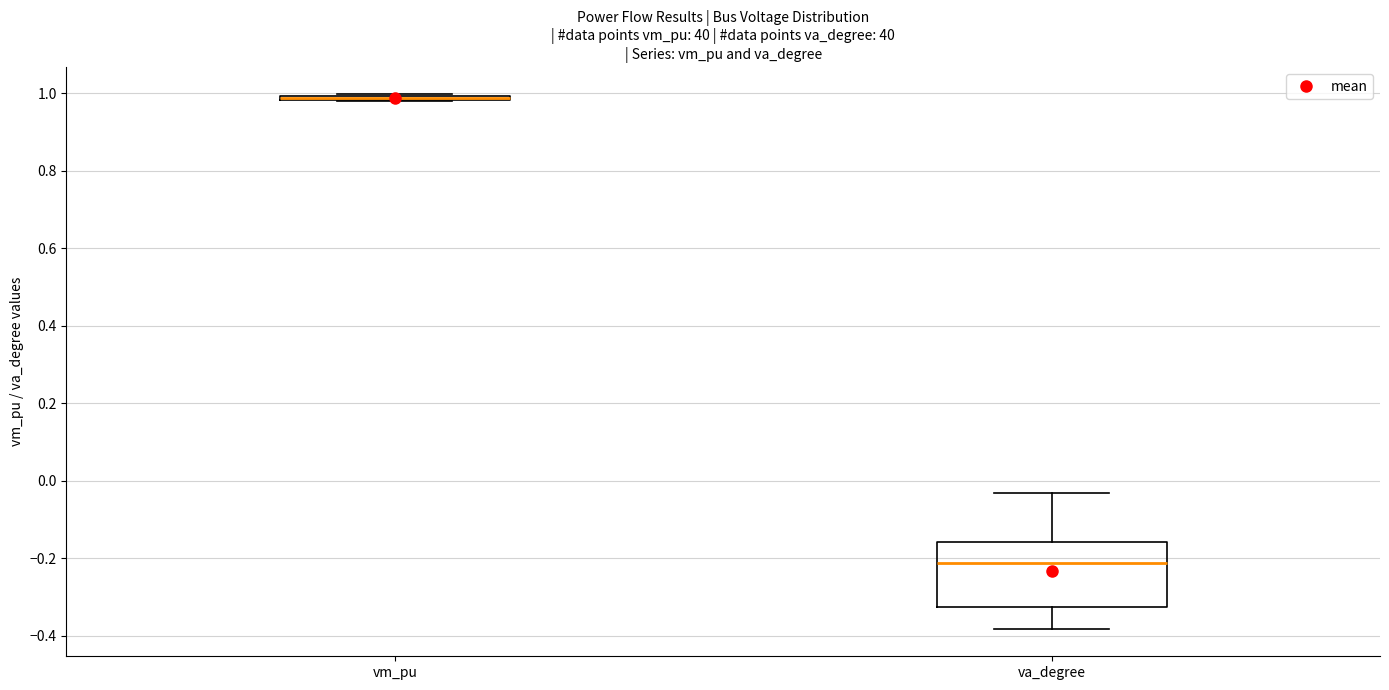

Reading left to right, transcribe this box plot: for each box, give where its median line is, the range the box spans, and where its two whiskers end, as read against the y-axis. The values are not printed on the chart, so give them approximately, as read against the axis.

vm_pu: box collapsed to a line at 0.98, whiskers 0.98 to 1.00
va_degree: median -0.22, box -0.32 to -0.16, whiskers -0.38 to -0.04